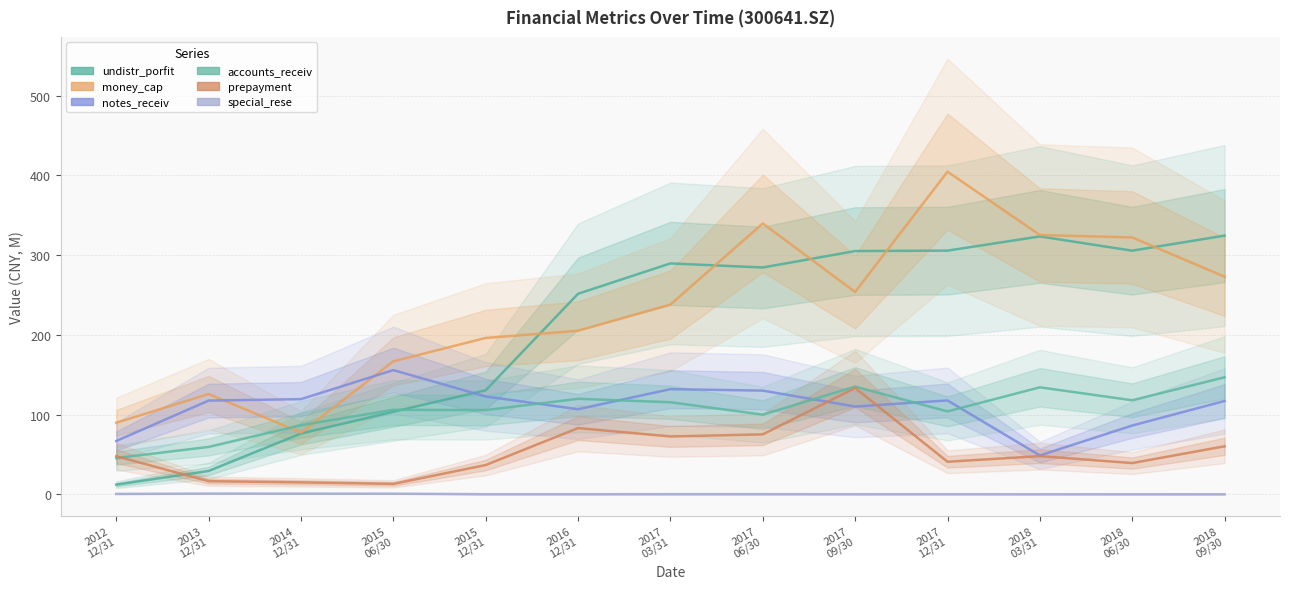

Which series changed the most between 2015
12/31 and 2018
06/30?

undistr_porfit